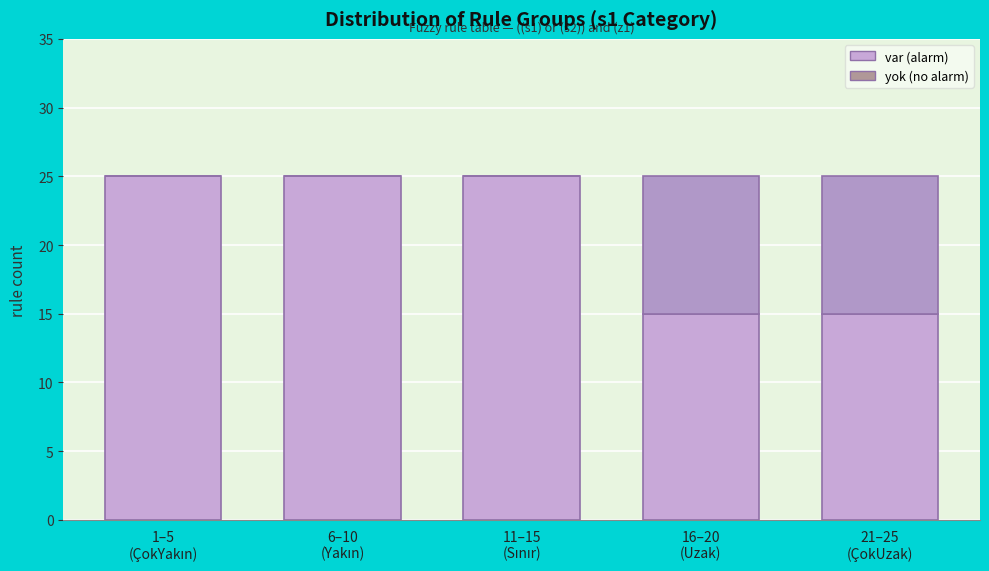

How many distinct data groups are displayed?

2